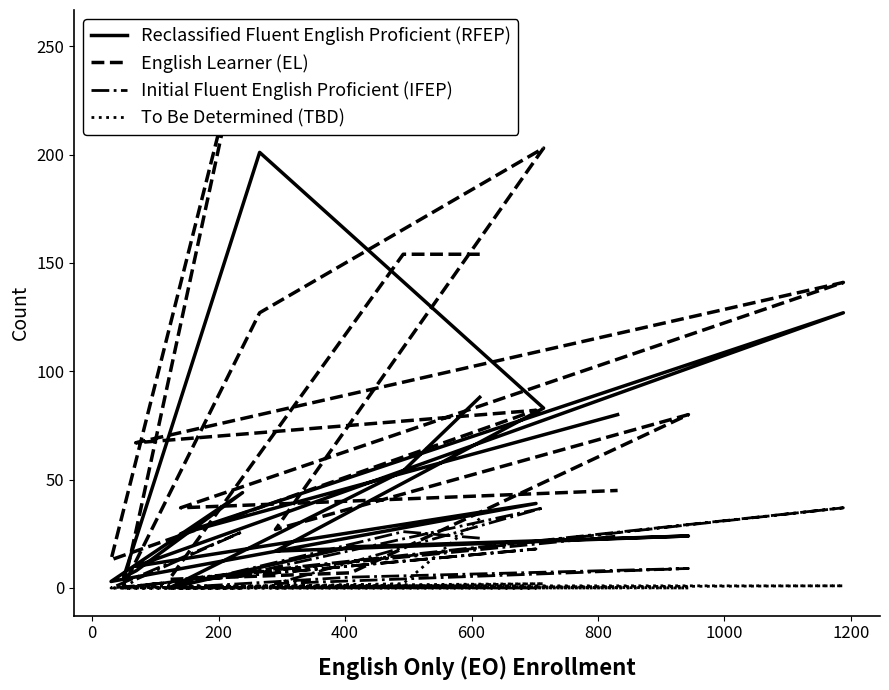

Reading left to right, what are all the values shown in this chart?

Reclassified Fluent English Proficient (RFEP): 88	54	0	19	24	17	83	201	5	8	44	3	39	10	127	25	80
English Learner (EL): 154	154	4	7	80	27	203	127	1	27	254	13	82	67	141	37	45
Initial Fluent English Proficient (IFEP): 23	26	0	5	9	2	37	8	0	4	26	0	18	1	37	4	24
To Be Determined (TBD): 32	2	0	1	0	0	2	1	0	0	0	0	0	1	1	0	0